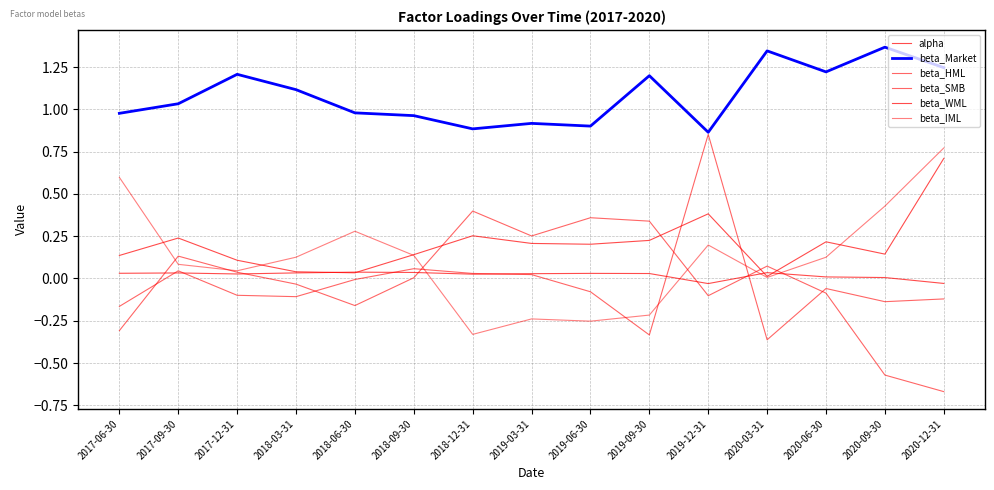

How many values in the beta_Market series exceed 1?

8